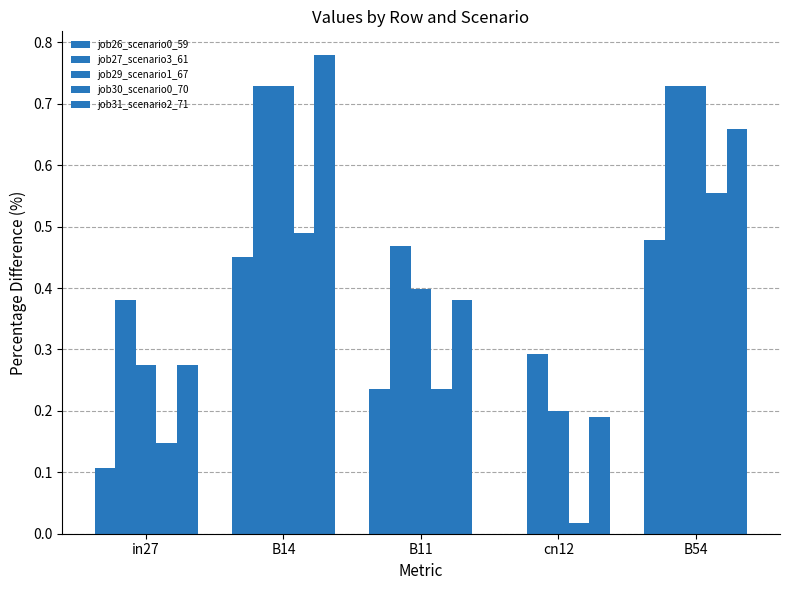

How many distinct data groups are displayed?

5